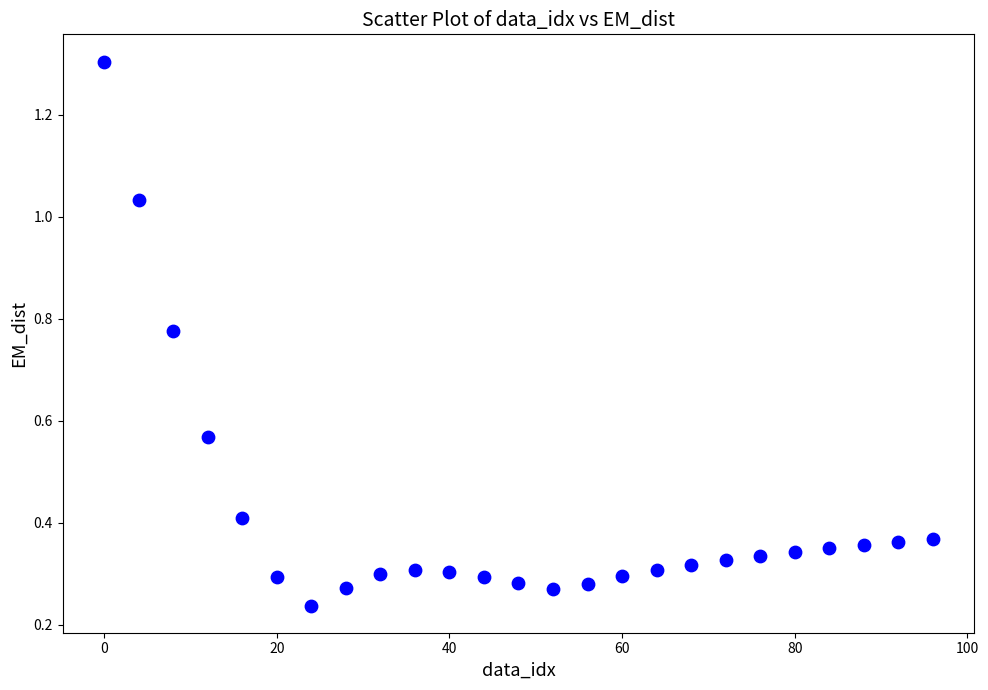

What is the range of X values (max minus min)?

96.0